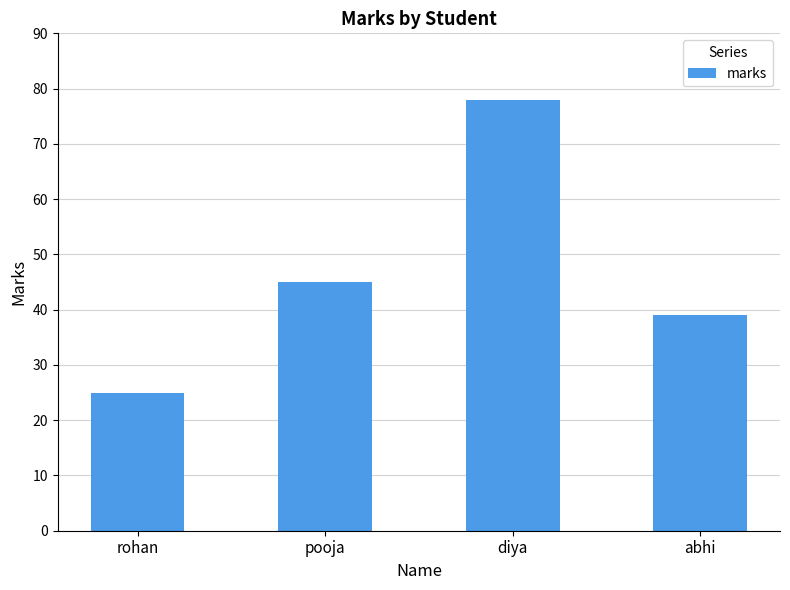

What is the difference between the maximum and minimum values?

53